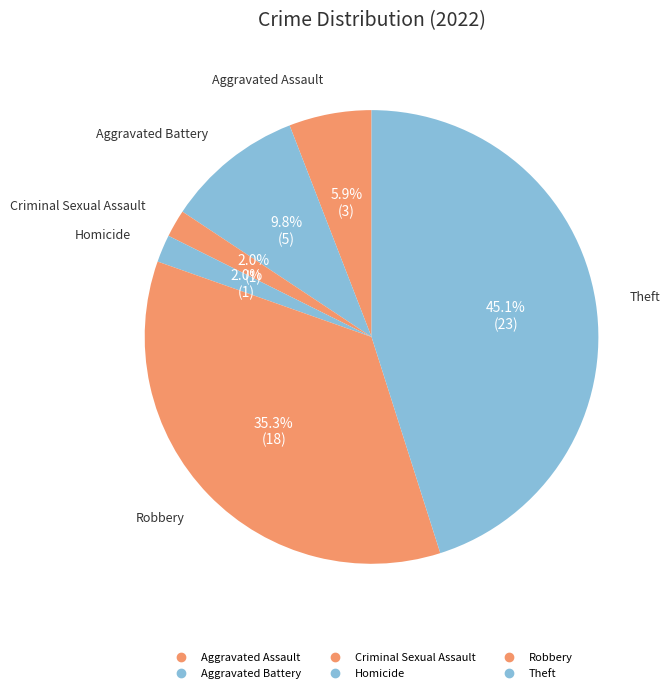

How many slices are in this pie chart?

6